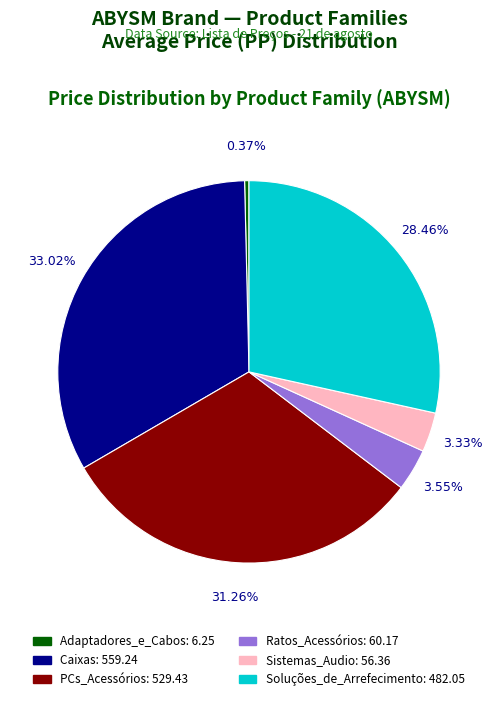

Does any single category account for the majority?

No